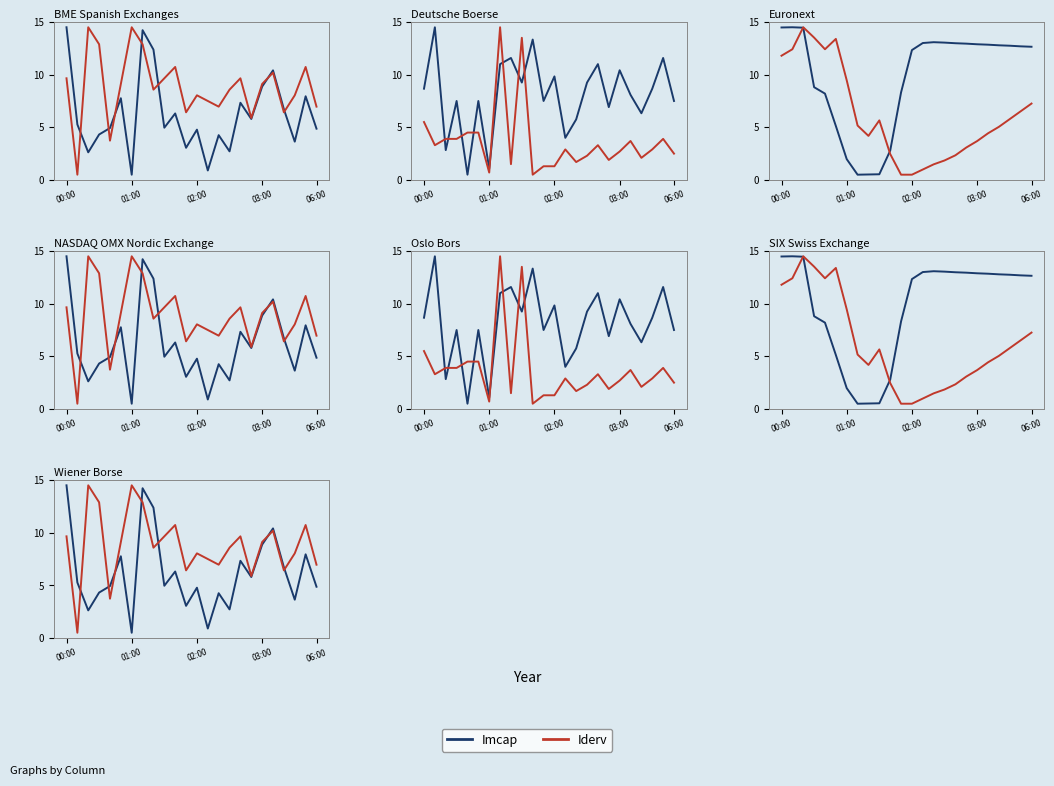

Is it true that Imcap equals 12.4 at 8?

True